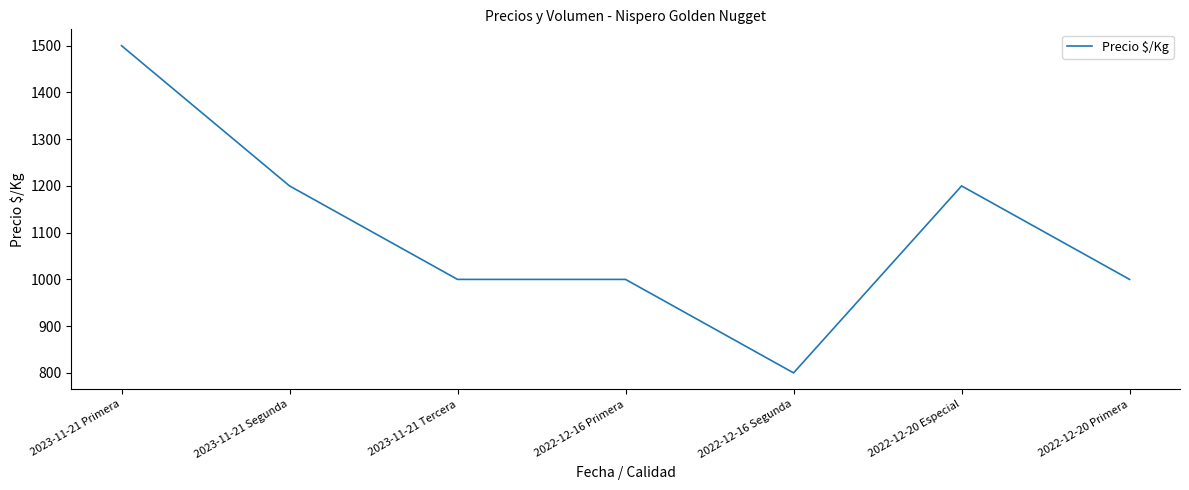

Reading left to right, list all the values displayed in this chart.

1500	1200	1000	1000	800	1200	1000